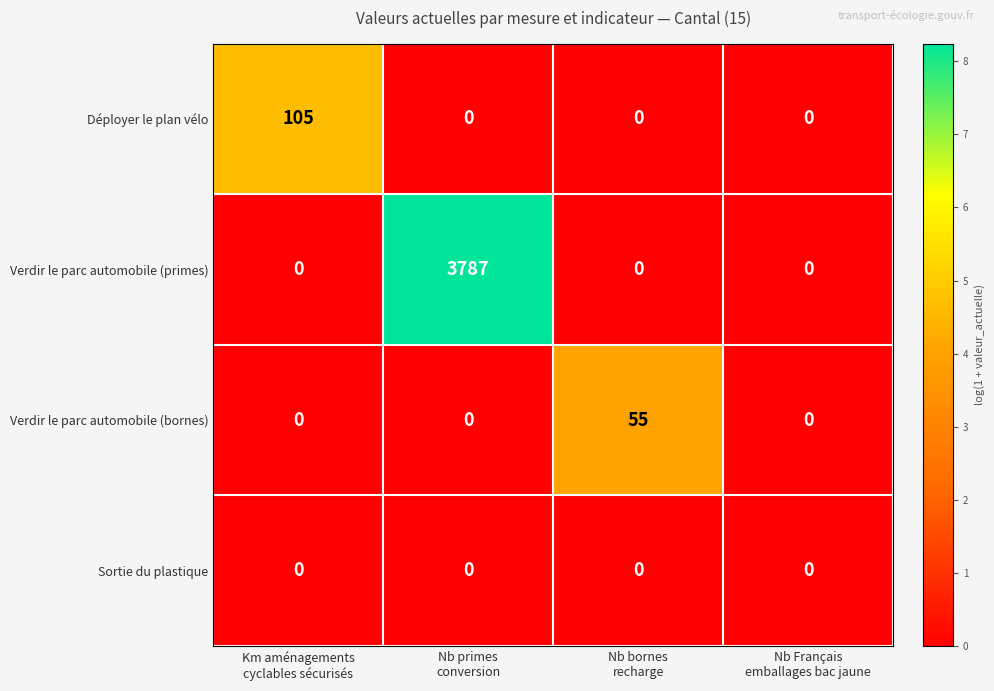

Reading right to left, extract all data points from this chart.

Déployer le plan vélo: 0	0	0	105
Verdir le parc automobile (primes): 0	0	3787	0
Verdir le parc automobile (bornes): 0	55	0	0
Sortie du plastique: 0	0	0	0